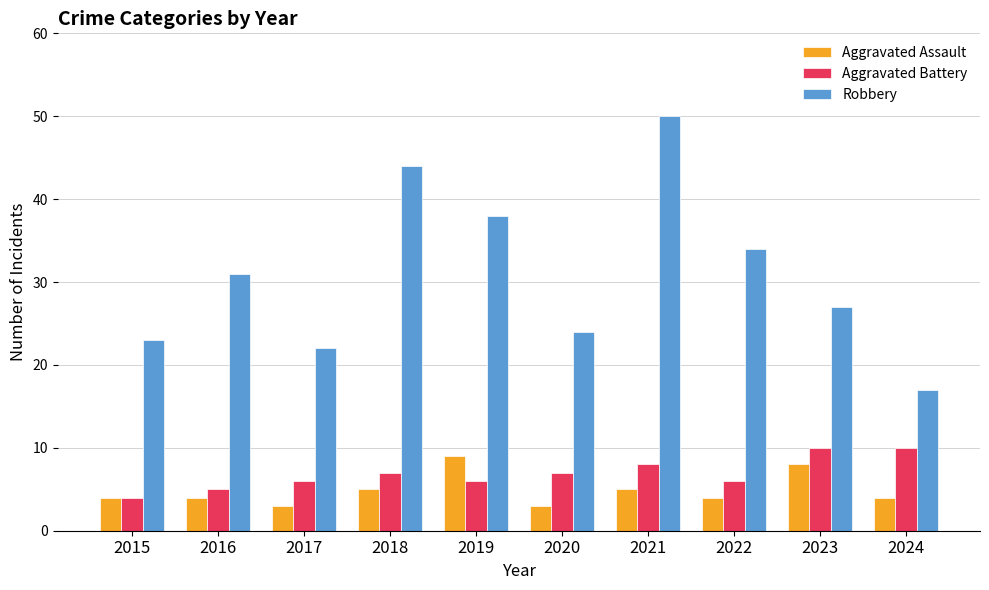

What is the total value across all series at 2019?

53